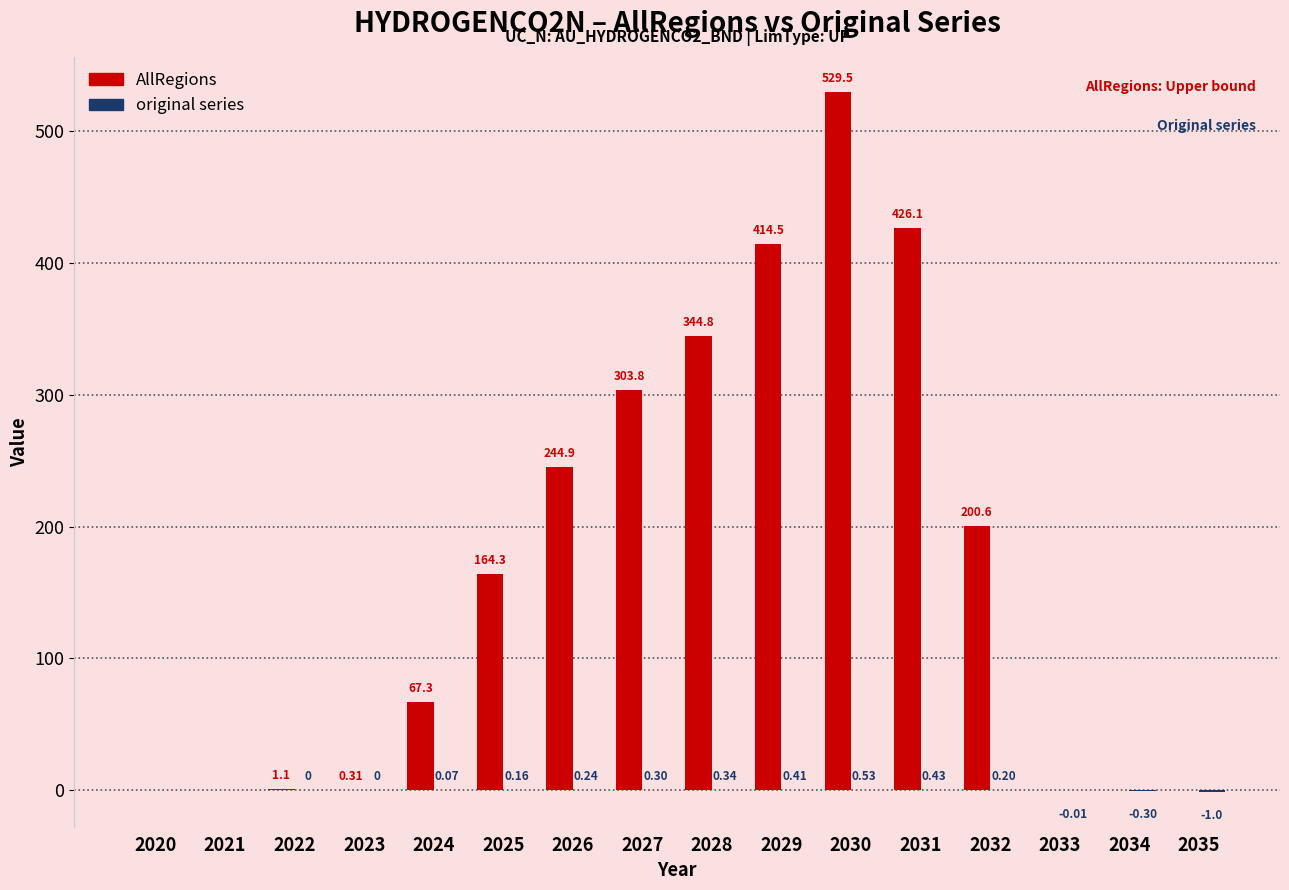

What is the sum of all AllRegions values?

2697.2